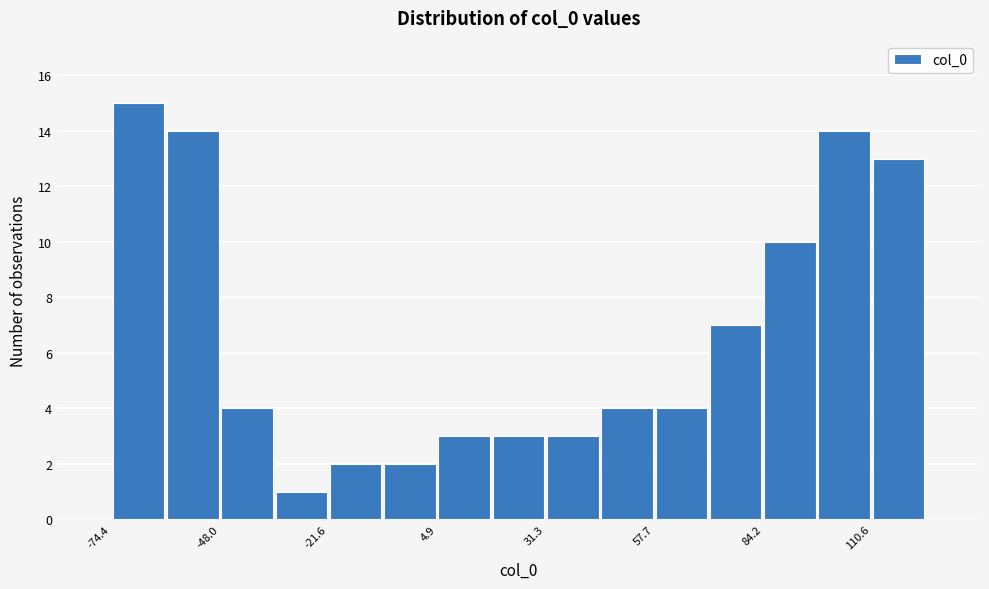

Read against the x-axis, roughly where is the centre of the tallest bar?

-70